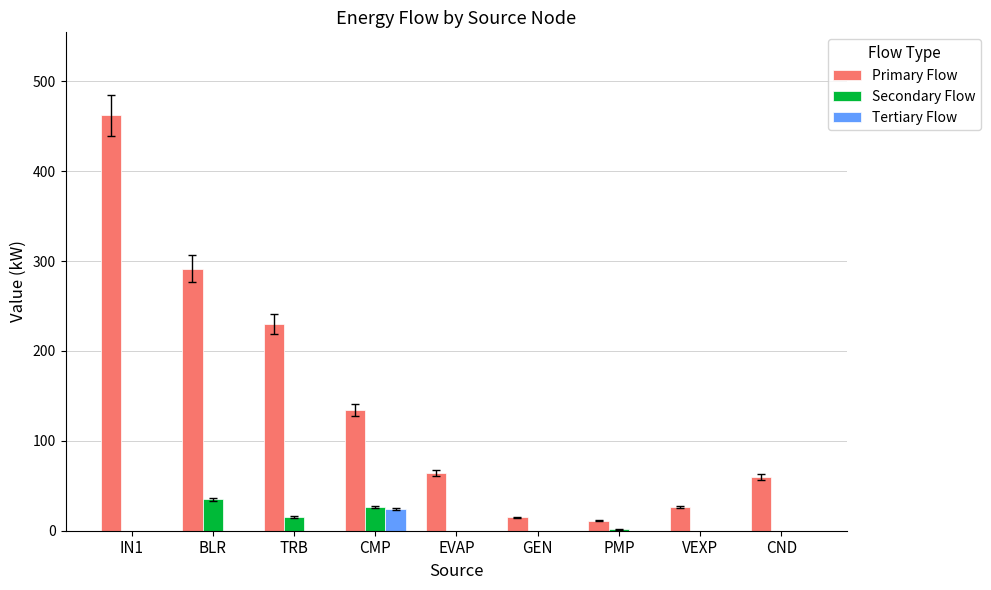

What is the sum of the Secondary Flow values at CMP and TRB?

41.8